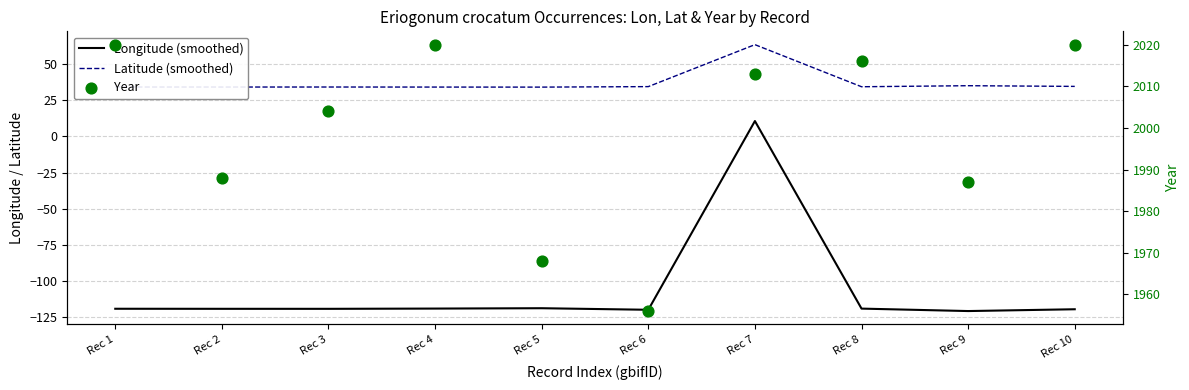

What are all the series names shown in the legend?

Longitude (smoothed), Latitude (smoothed), Year